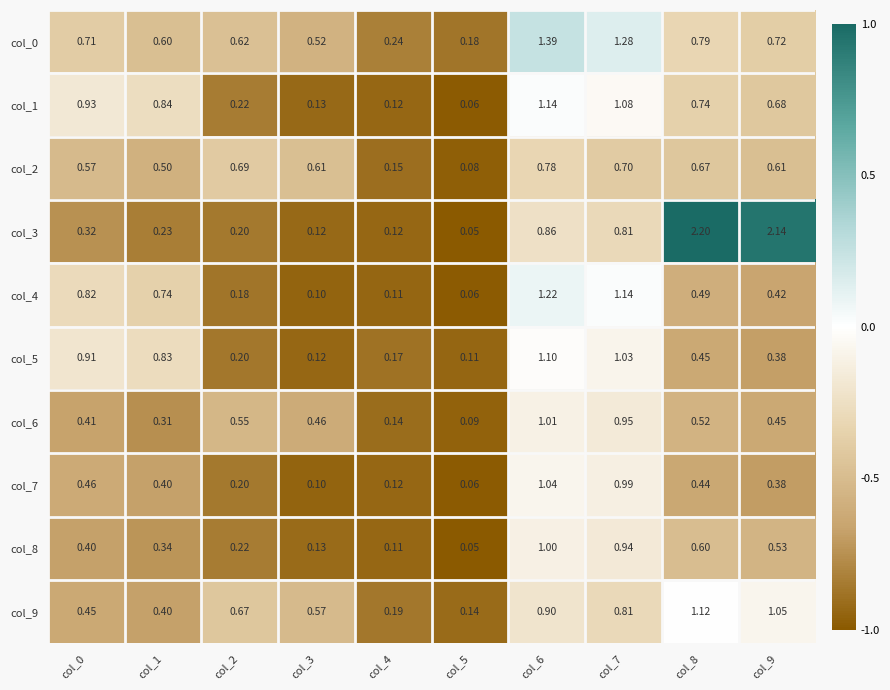

Is the value of col_3 at col_3 greater than the value of col_1 at col_8?

No